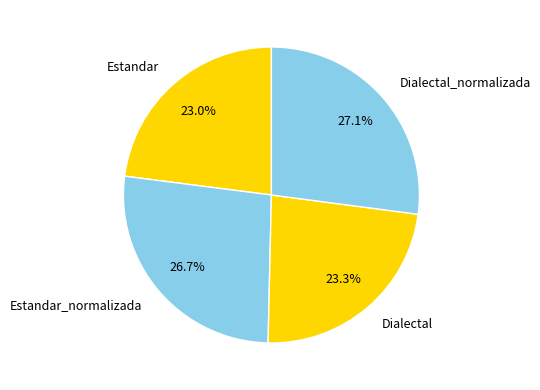

Does Estandar_normalizada represent more than half of the total?

No